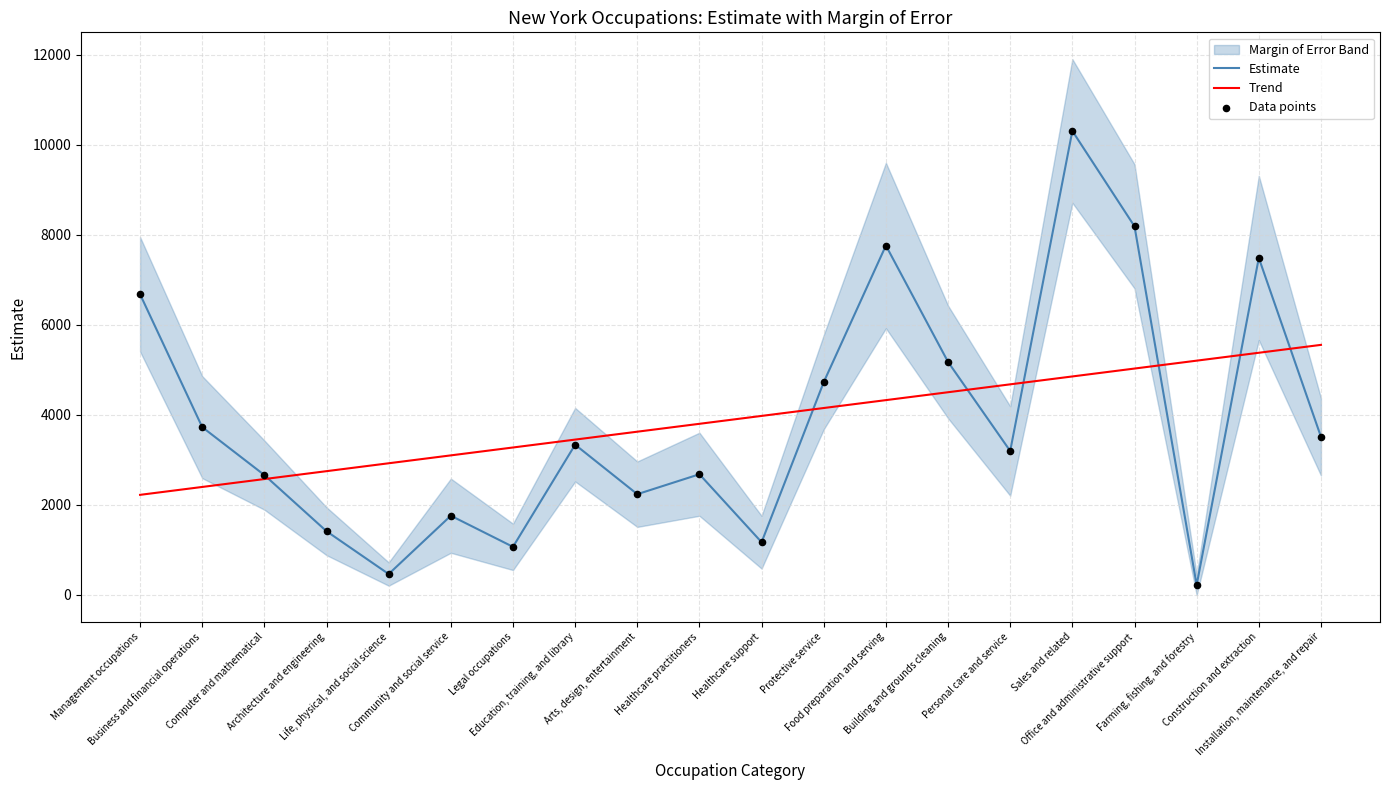

Is the value of Data points at Office and administrative support greater than the value of Estimate at Protective service?

Yes